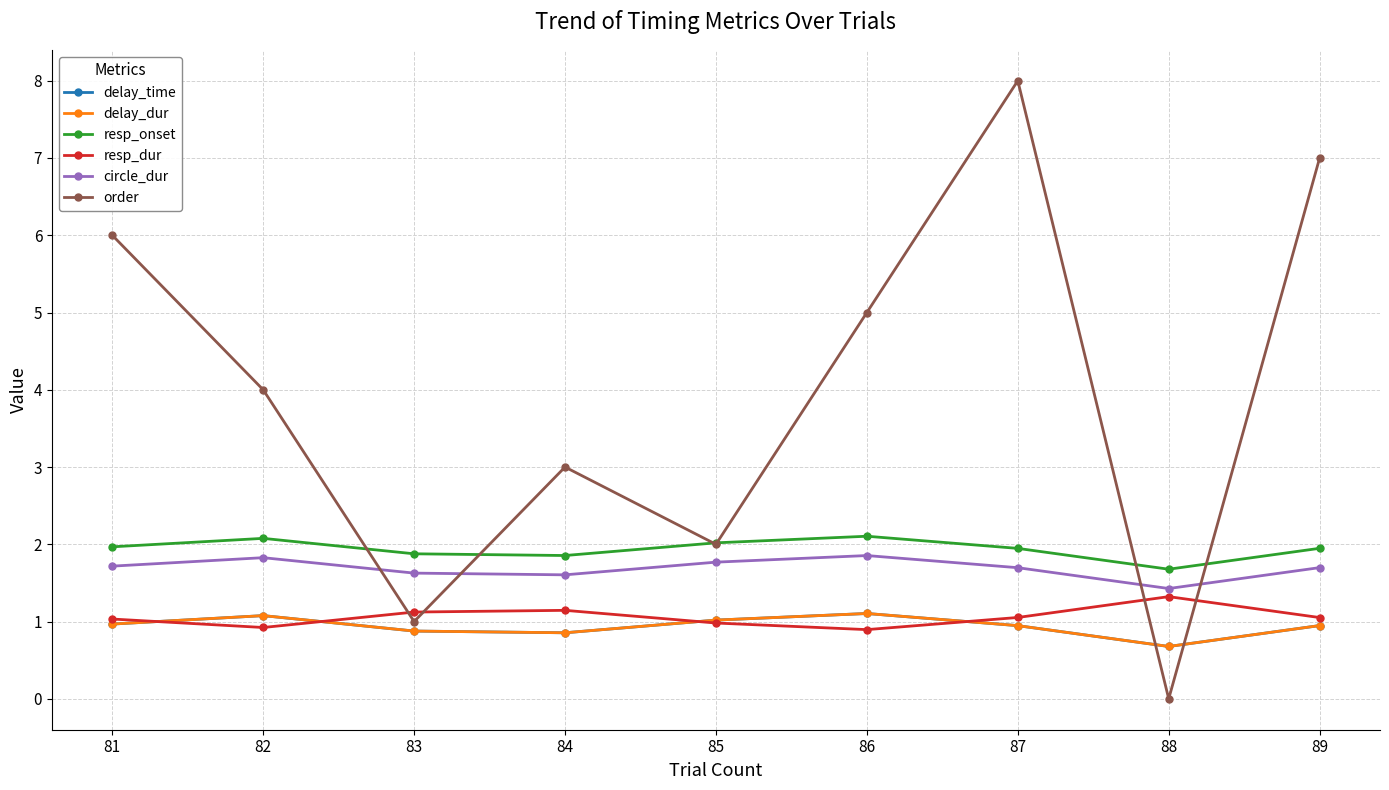

Does the chart display data point markers on the line(s)?

Yes